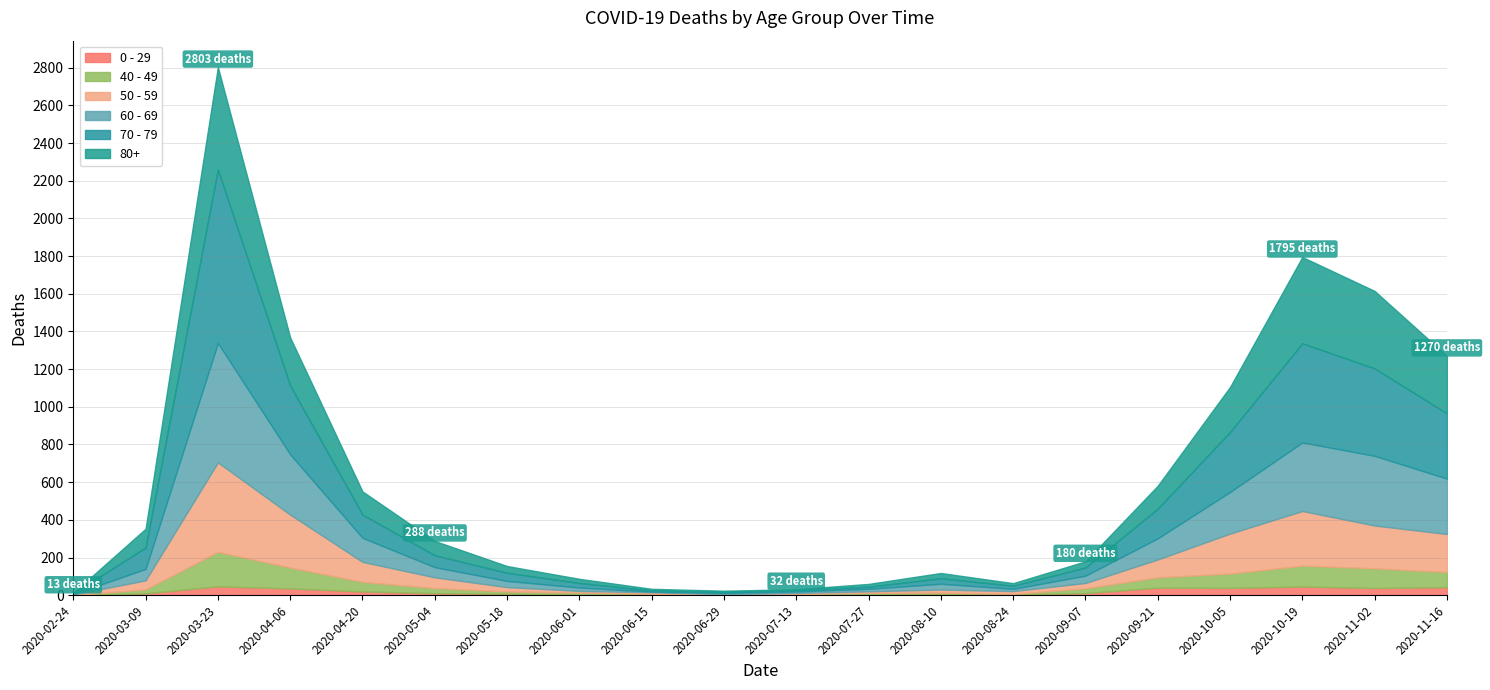

What are all the series names shown in the legend?

0 - 29, 40 - 49, 50 - 59, 60 - 69, 70 - 79, 80+